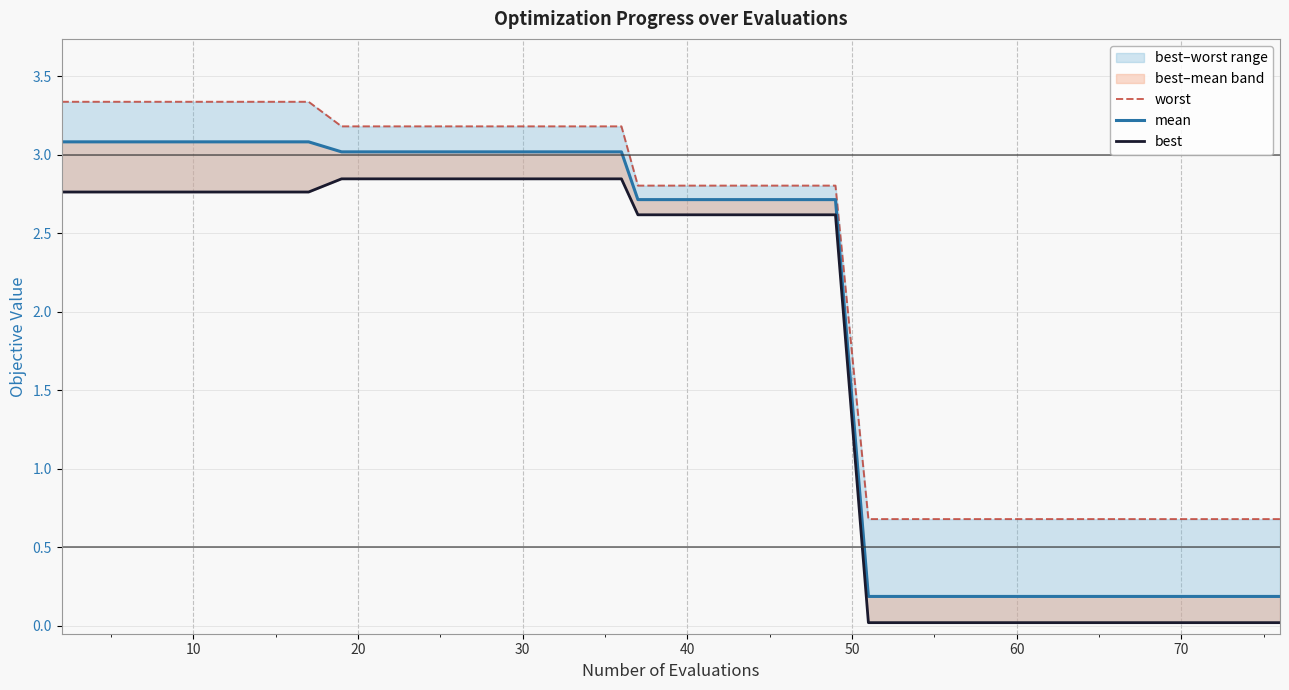

Which series has the largest range (max minus min)?

mean